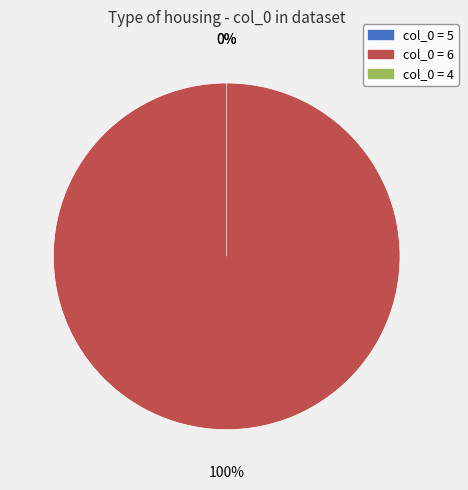

To the nearest percent, what is the difference between the largest and smallest slice percentages?

100%